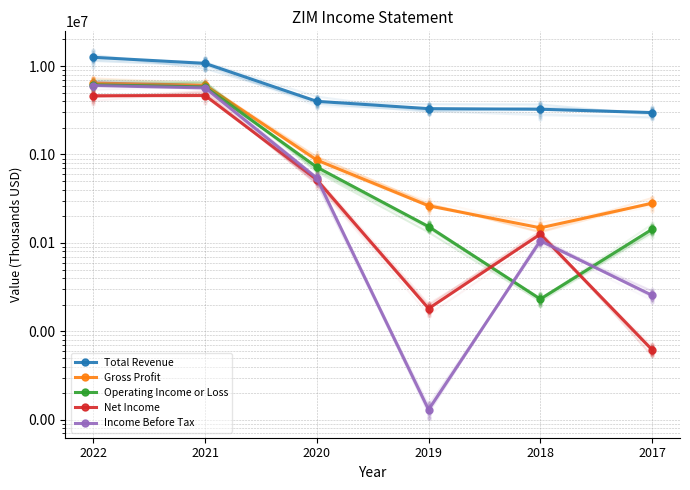

Which series contains the highest Y value?

Total Revenue